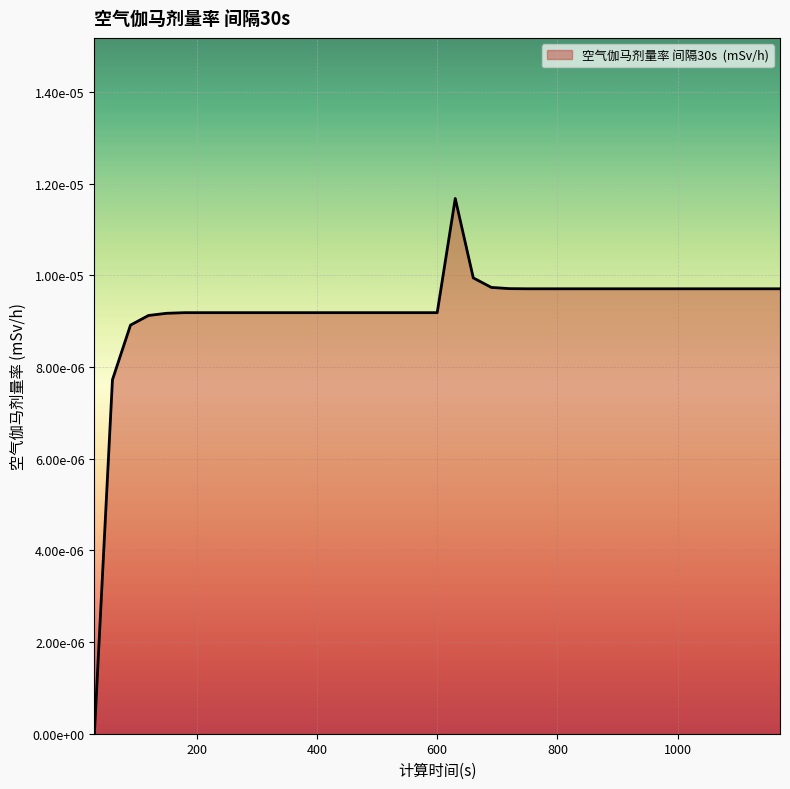

Does the chart display data point markers on the line(s)?

No